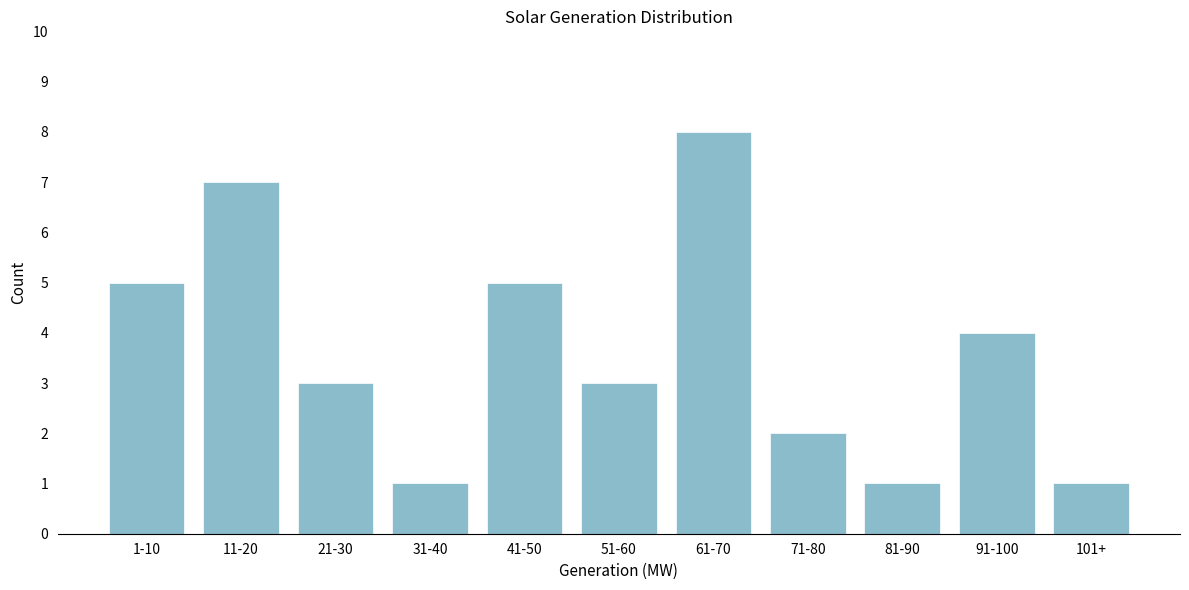

Reading left to right, extract all data points from this chart.

5	7	3	1	5	3	8	2	1	4	1